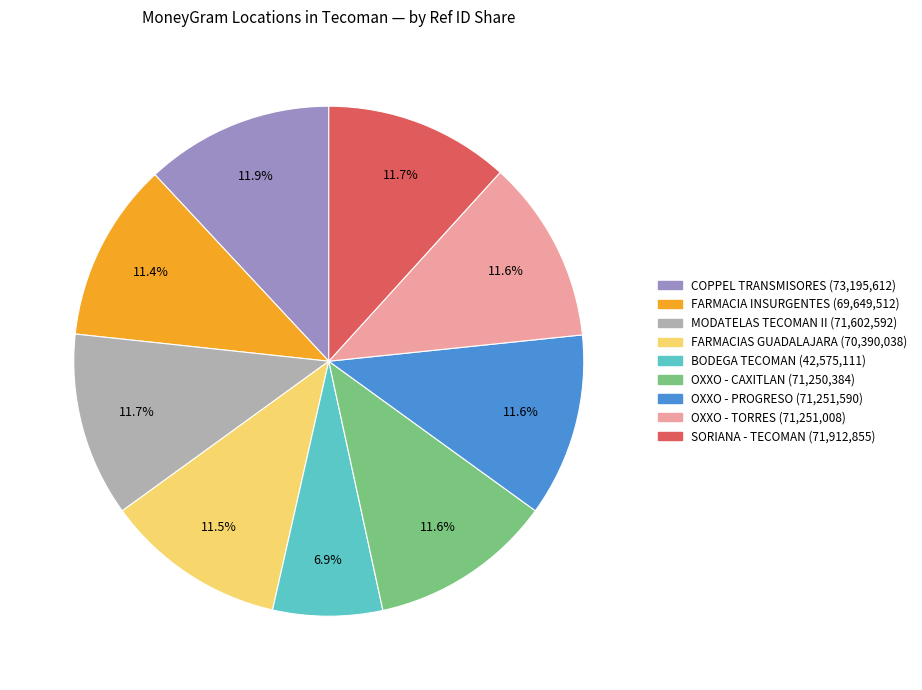

Is there any slice that represents more than half of the pie?

No